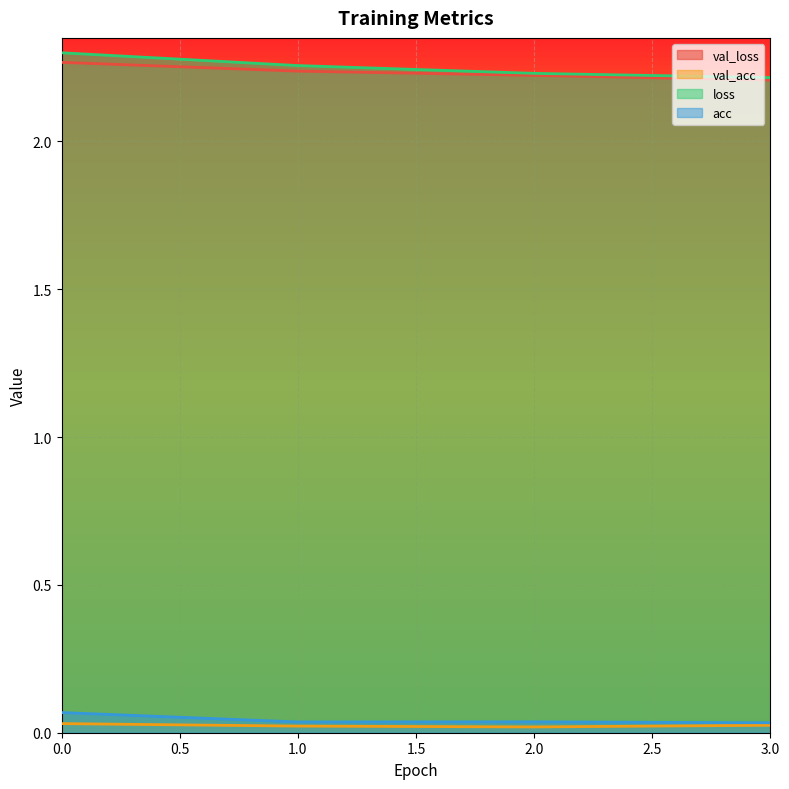

Which series has the largest range (max minus min)?

loss